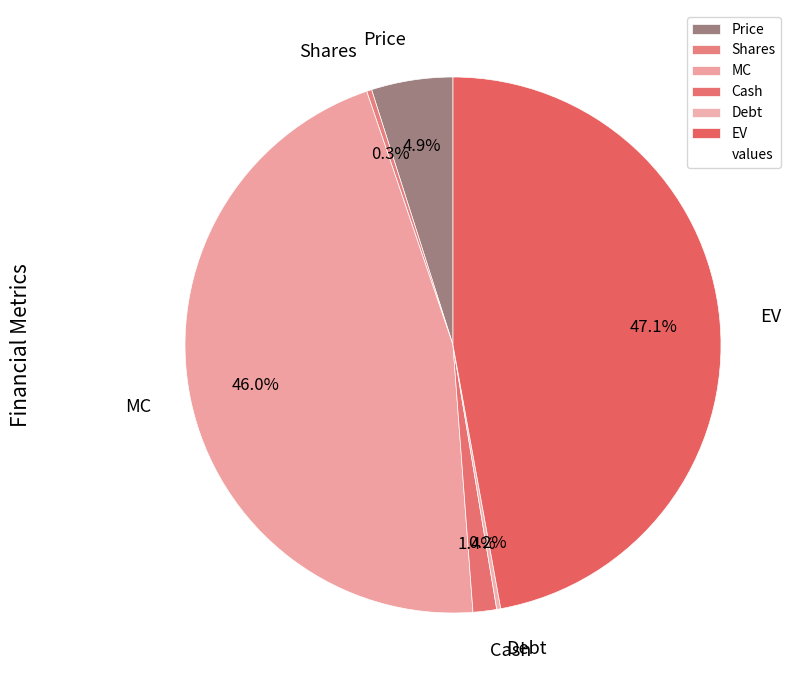

What percentage is the EV slice, to the nearest percent?

47%